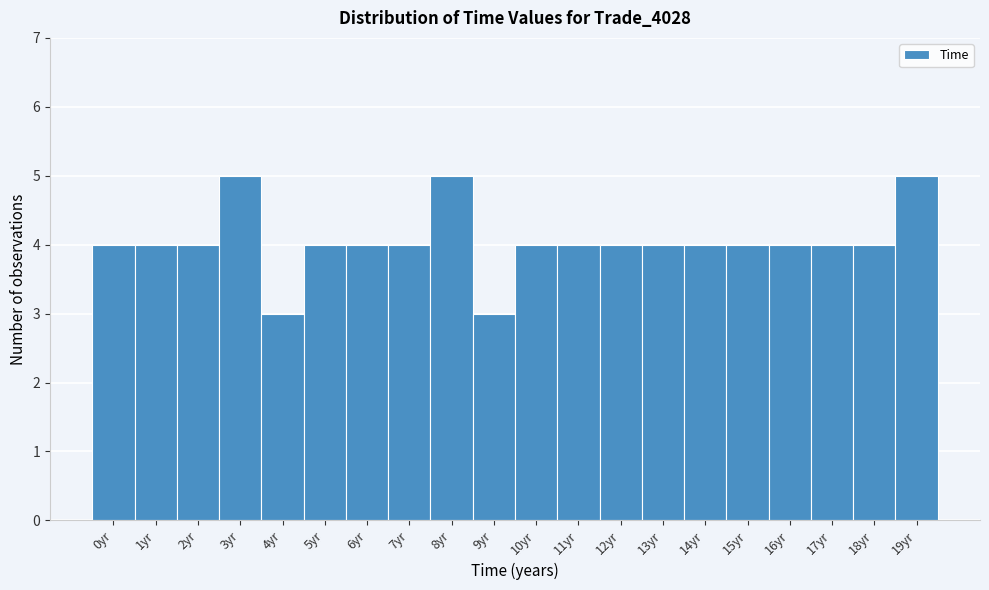

Reading left to right, transcribe all the data shown in this chart.

4	4	4	5	3	4	4	4	5	3	4	4	4	4	4	4	4	4	4	5